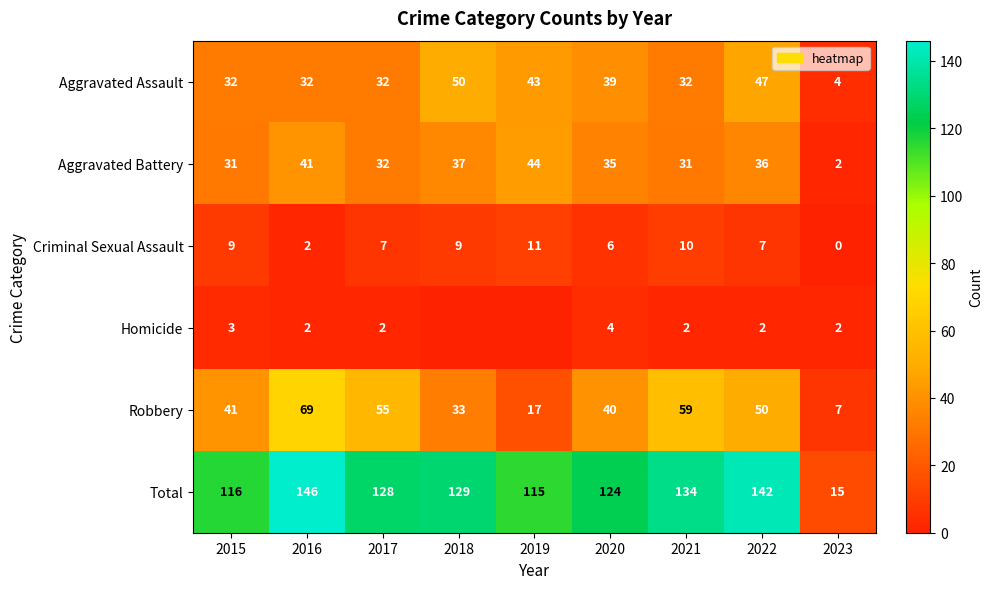

How many categories are shown in the chart?

9